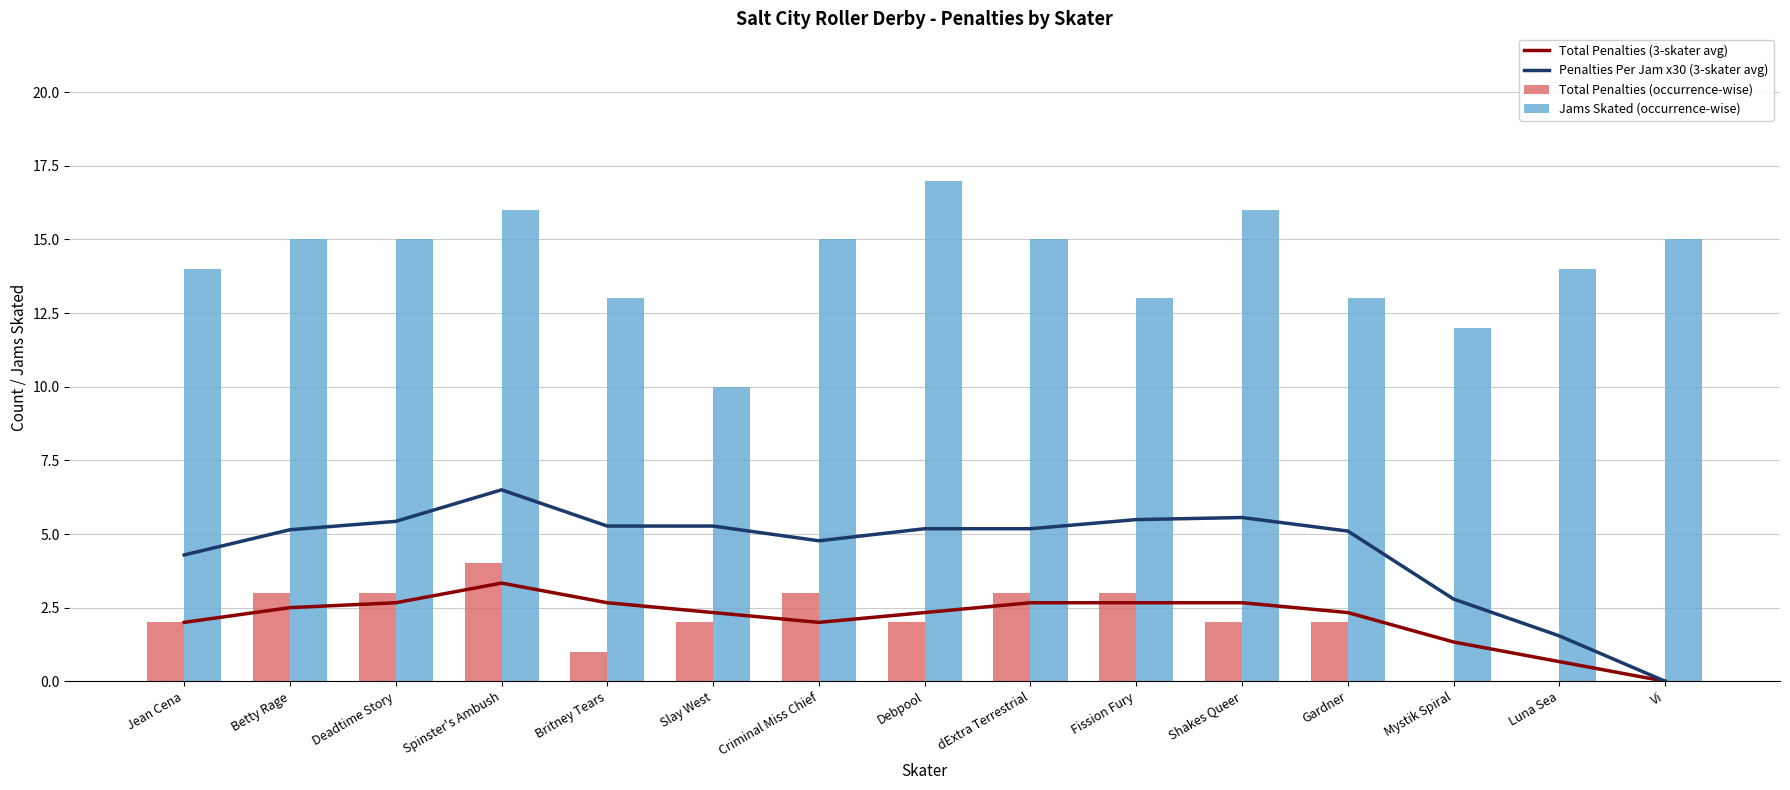

What are all the series names shown in the legend?

Total Penalties (3-skater avg), Penalties Per Jam x30 (3-skater avg), Total Penalties (occurrence-wise), Jams Skated (occurrence-wise)